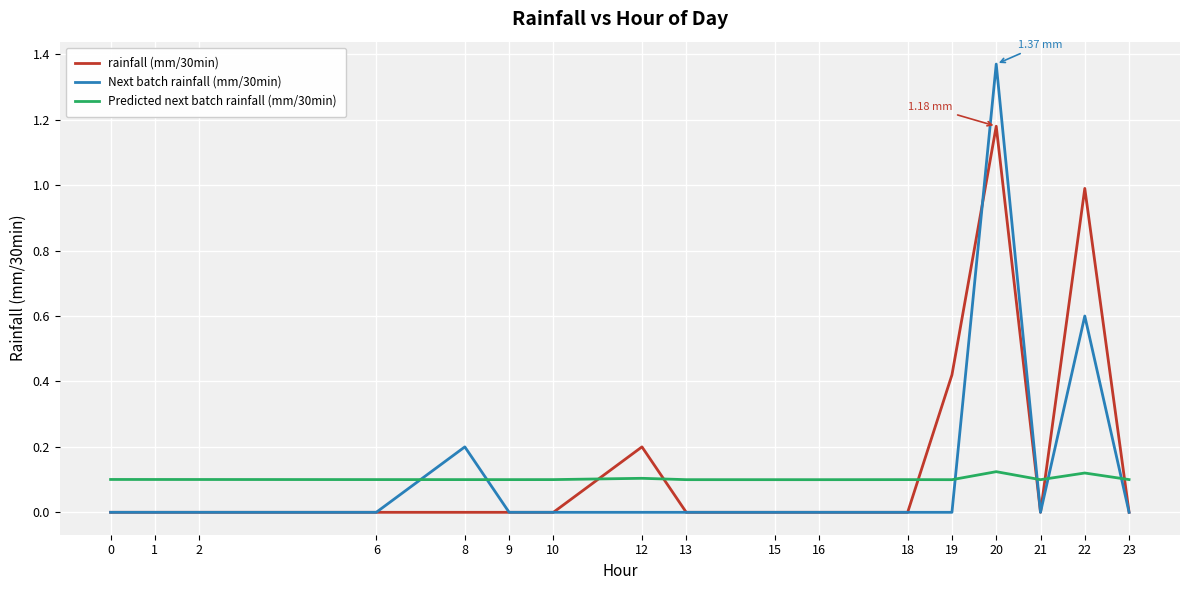

List the series in order of their overall mean, highest first.

rainfall (mm/30min), Next batch rainfall (mm/30min), Predicted next batch rainfall (mm/30min)